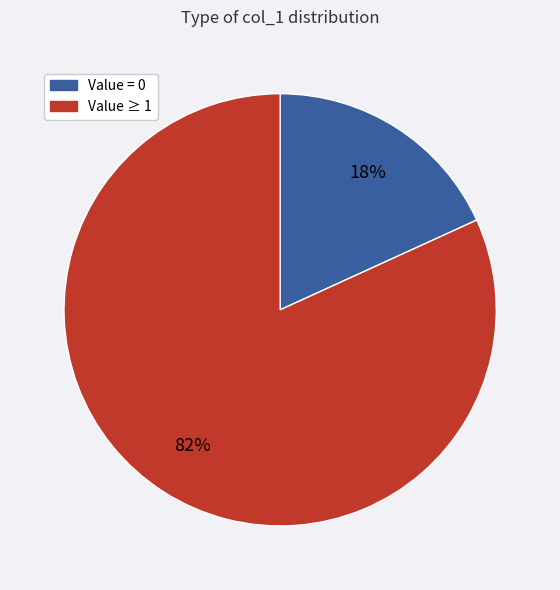

Is it true that Value ≥ 1 is 82% of the pie?

True